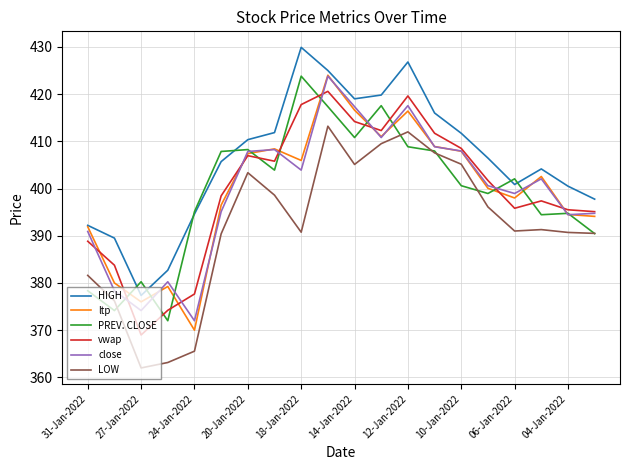

True or false: LOW and vwap cross at least once.

False